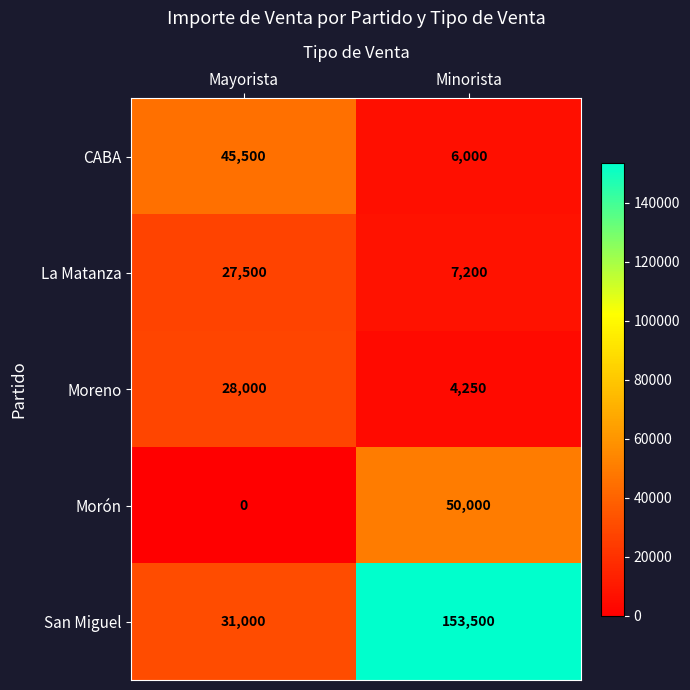

What is the sum of the CABA values at Minorista and Mayorista?

51500